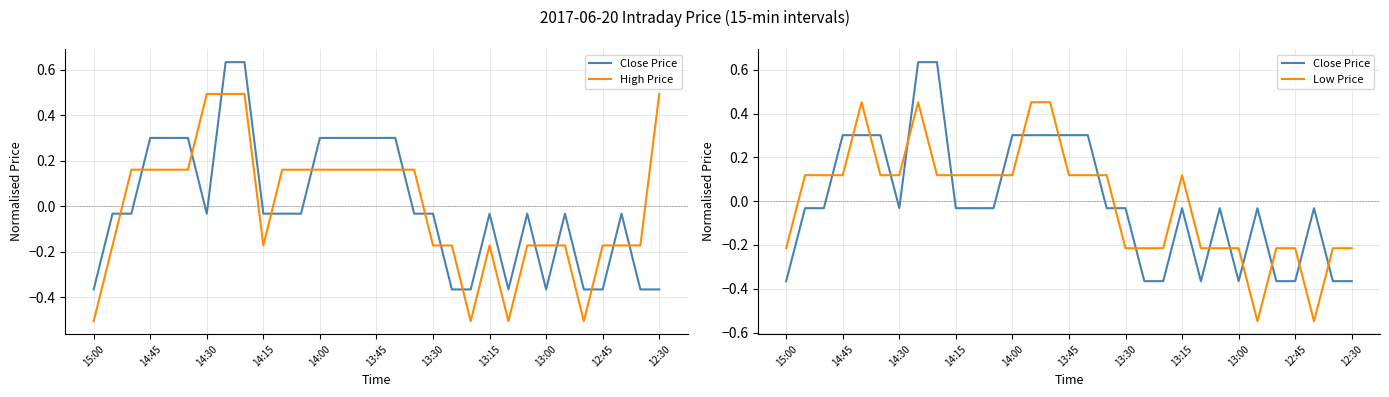

How many values in Close Price are above zero?

10